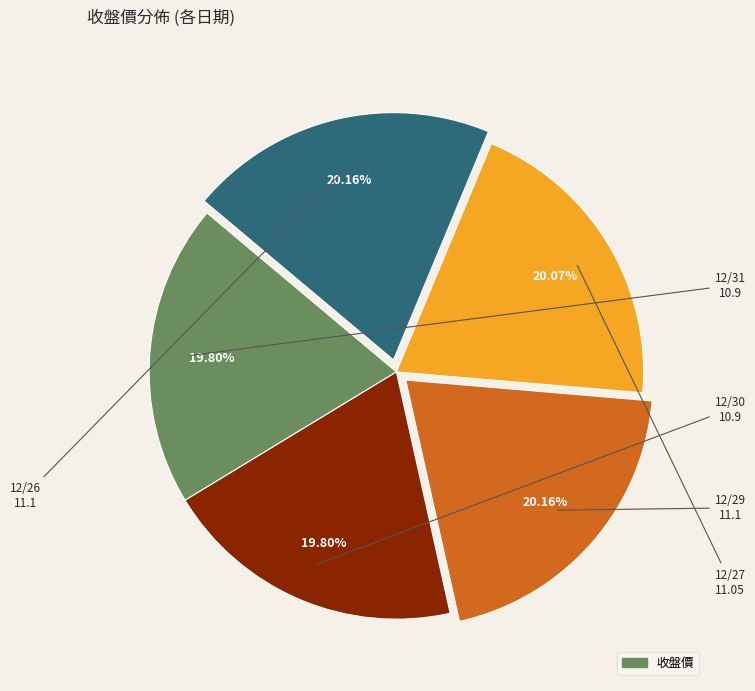

Is there any slice that represents more than half of the pie?

No